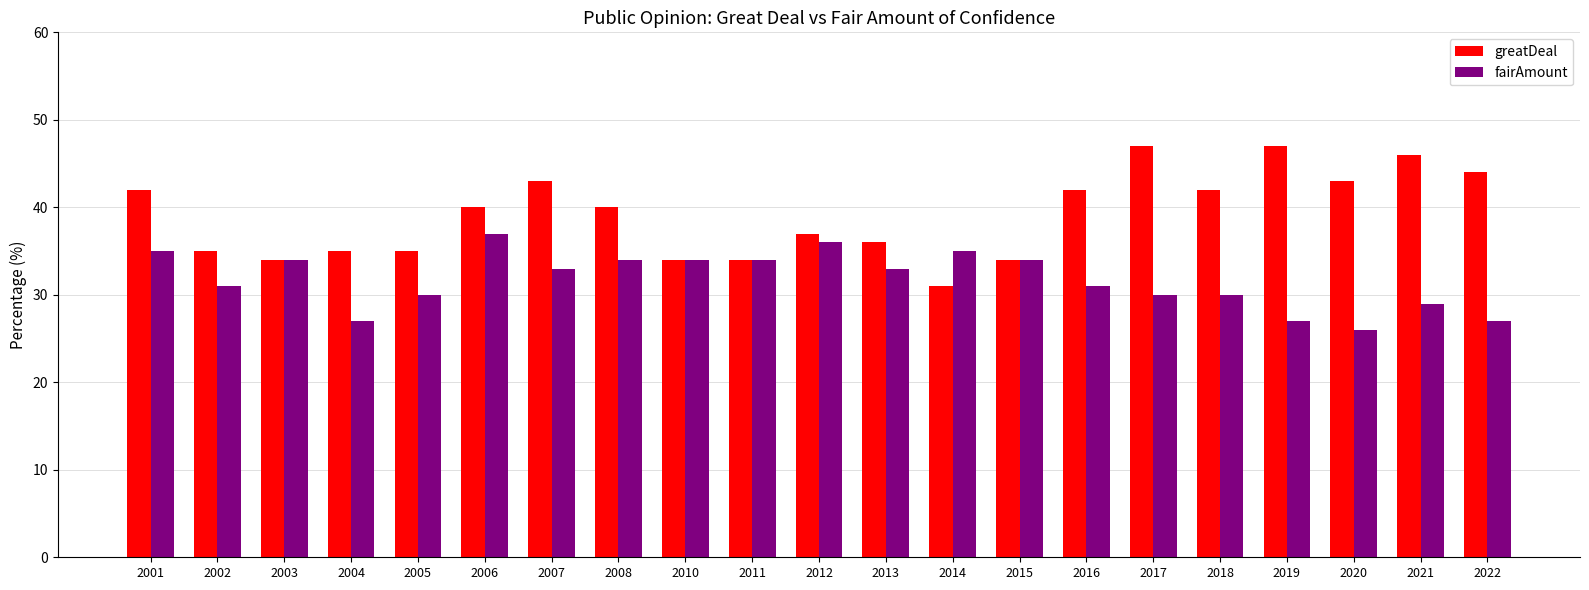

What is the total value across all series at 2006?

77